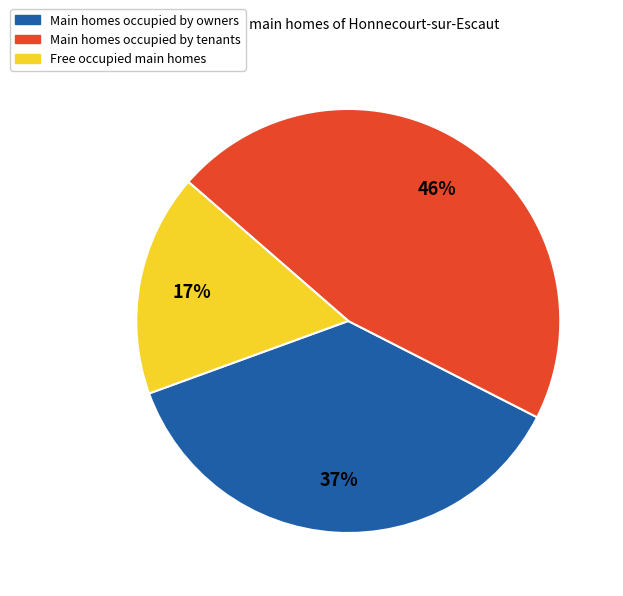

To the nearest percent, what is the average slice percentage?

33%